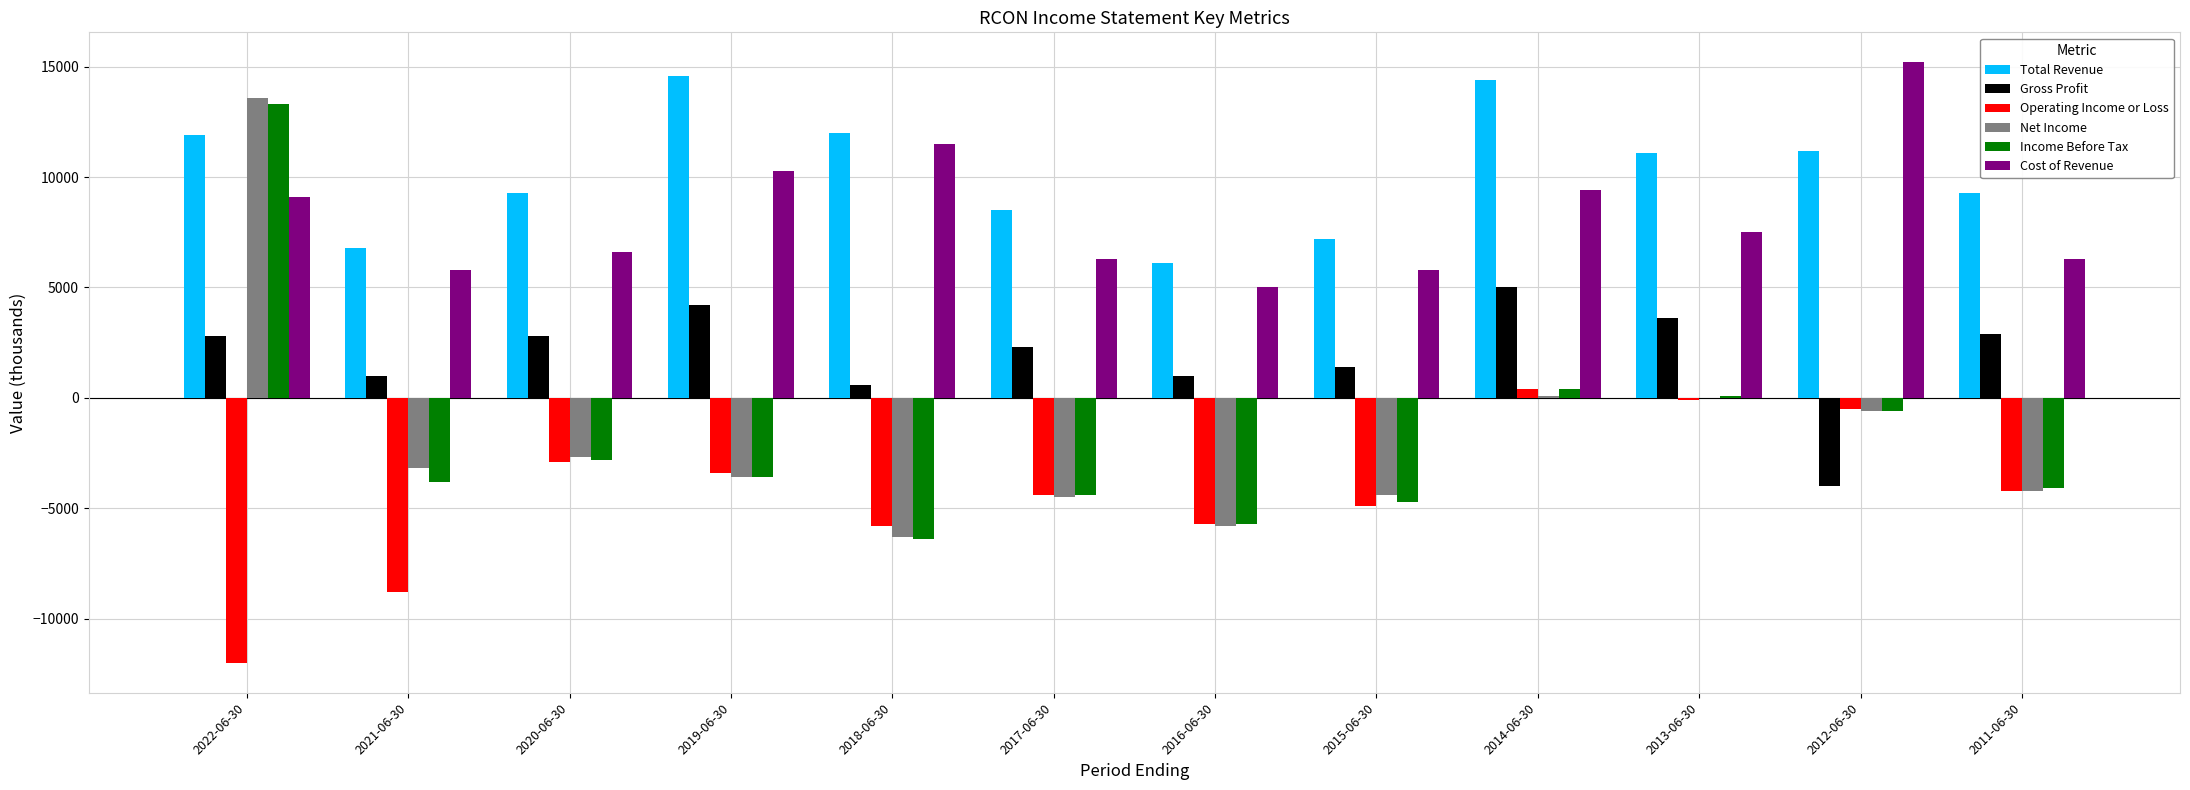

Count the number of data series in this chart.

6